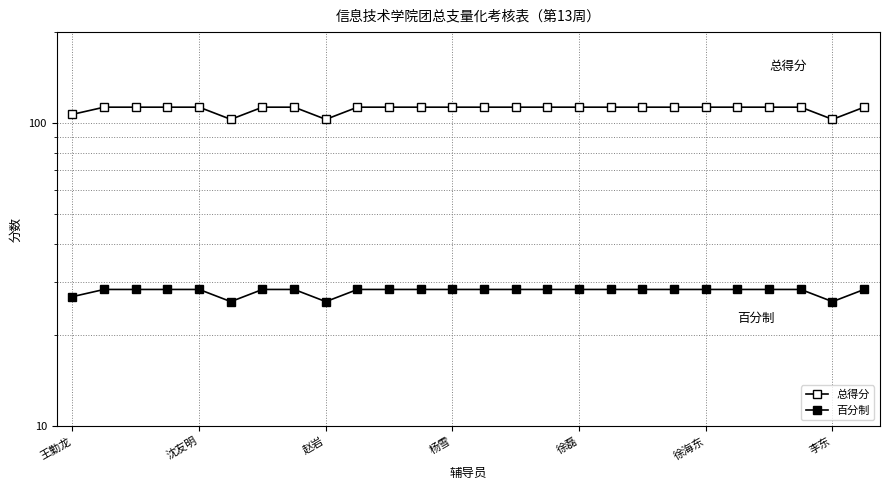

Where is 总得分 nearest to the value 108?

王勤龙